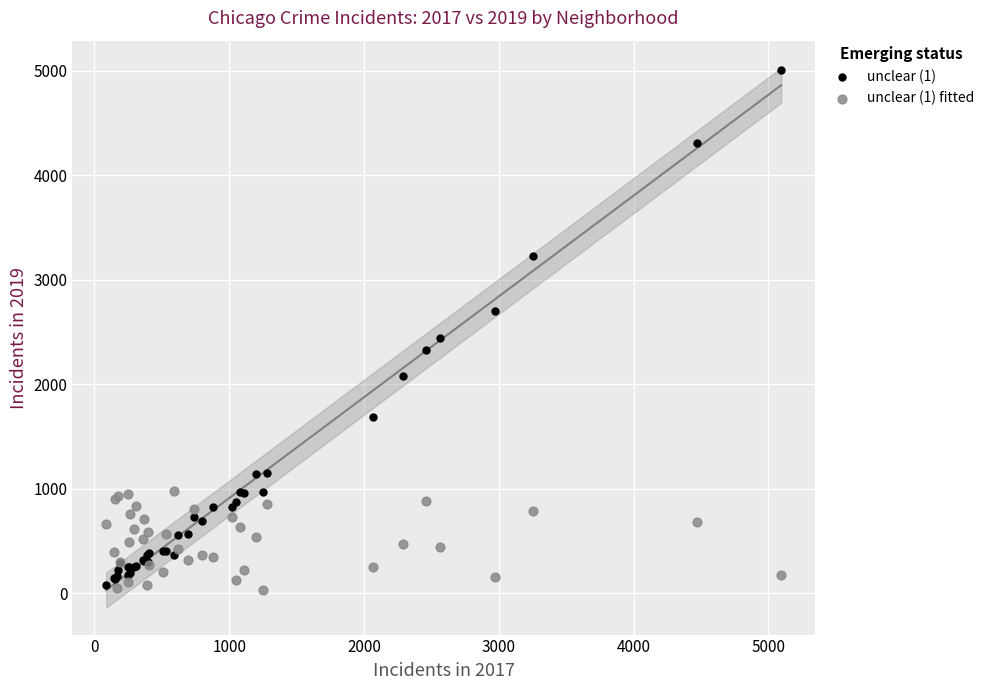

Which series reaches the maximum Y coordinate?

unclear (1)